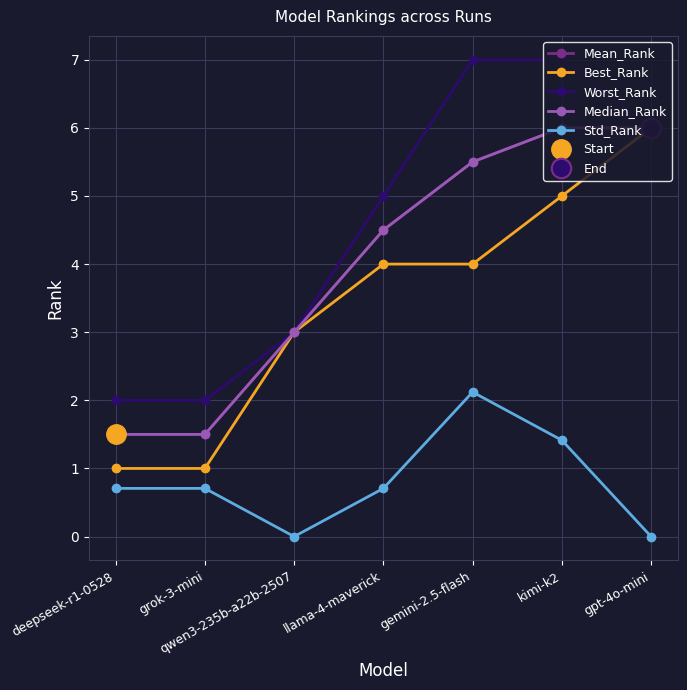

At which label does Best_Rank first exceed 4?

kimi-k2